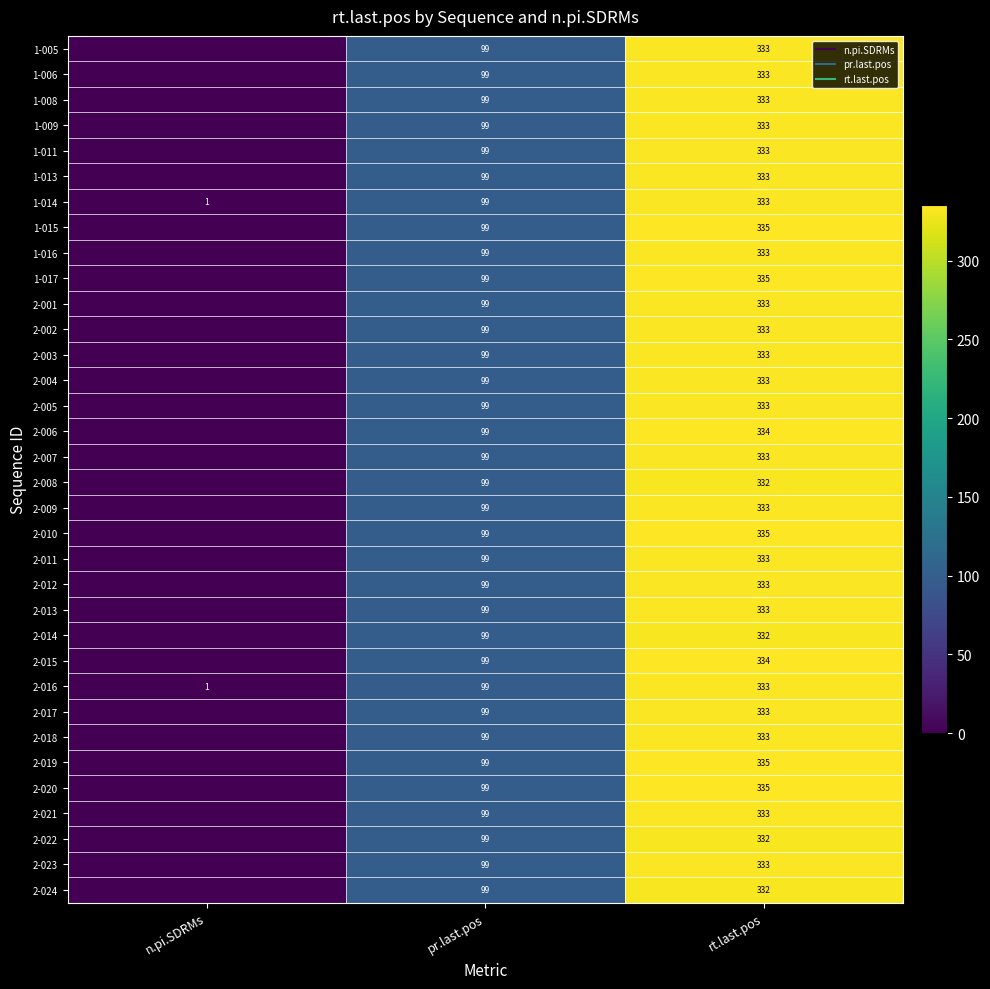

Count the 1-005 values in the range 0 to 333.

3